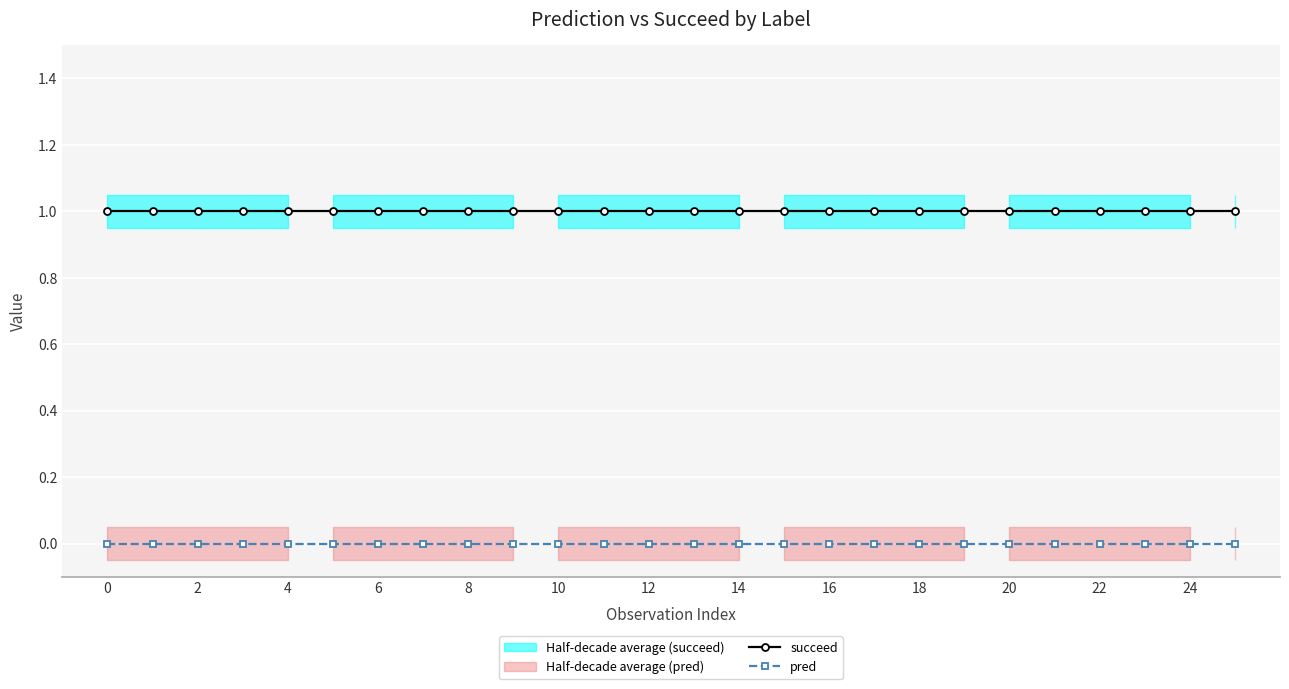

Which series has the largest total across all categories?

succeed